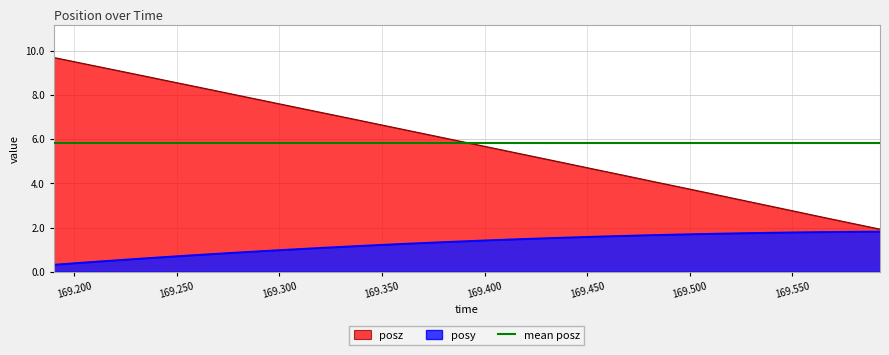

True or false: posz has a value of 2.6 at 169.2731.

False